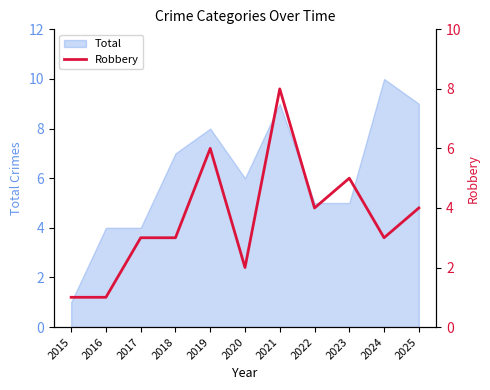

True or false: Total has a value of 2 at 2020.

False